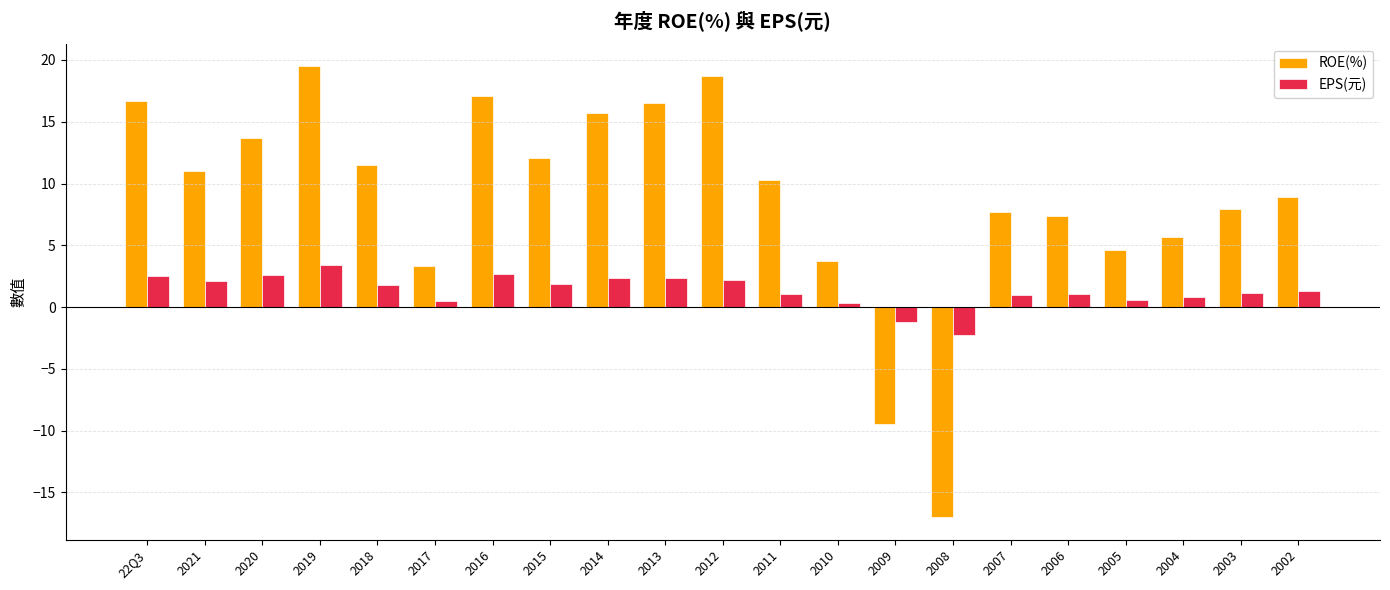

What is the difference between the ROE(%) values at 2009 and 2020?

23.2